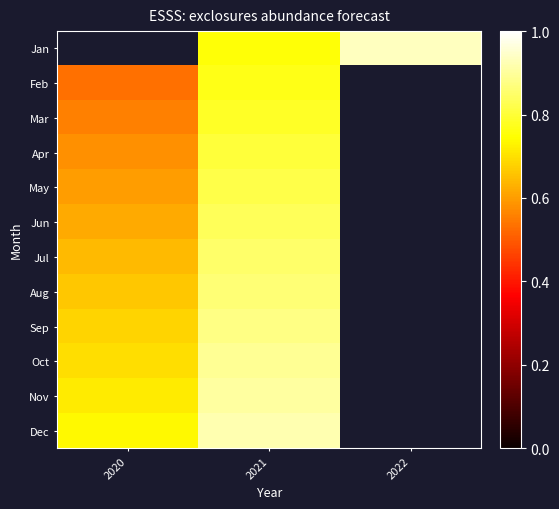

What is the sum of the Aug values at 2020 and 2021?

1.5